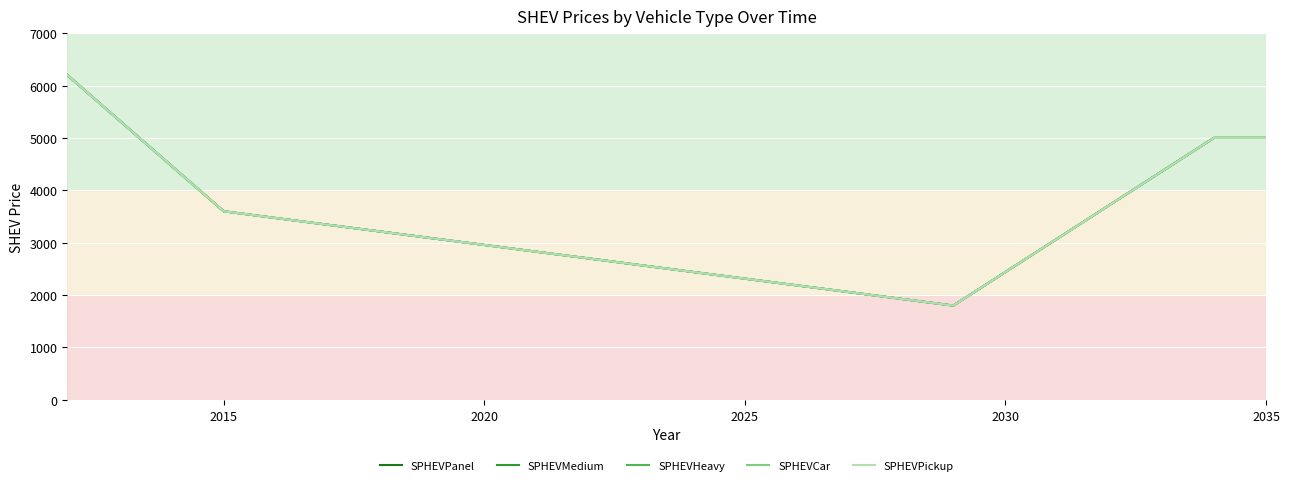

What is the smallest value displayed?

1800